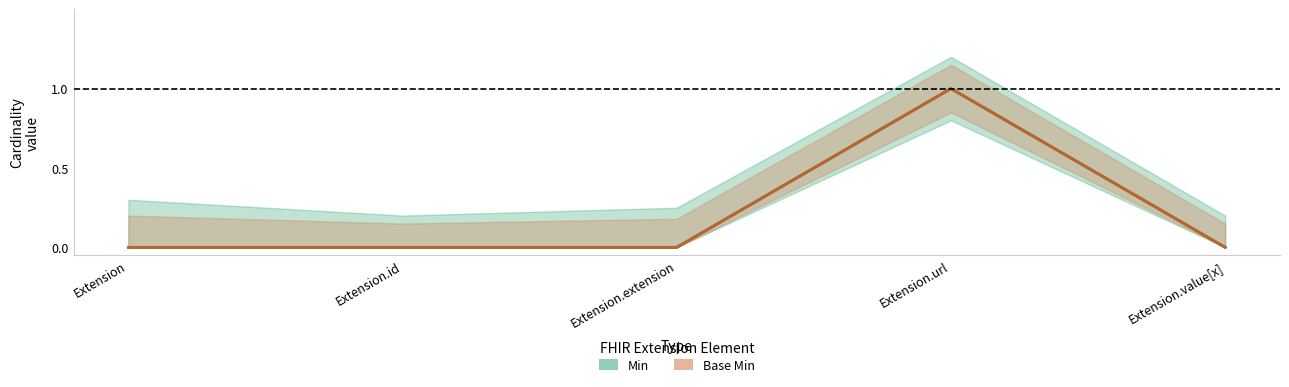

How many positive values does the Base Min series have?

1